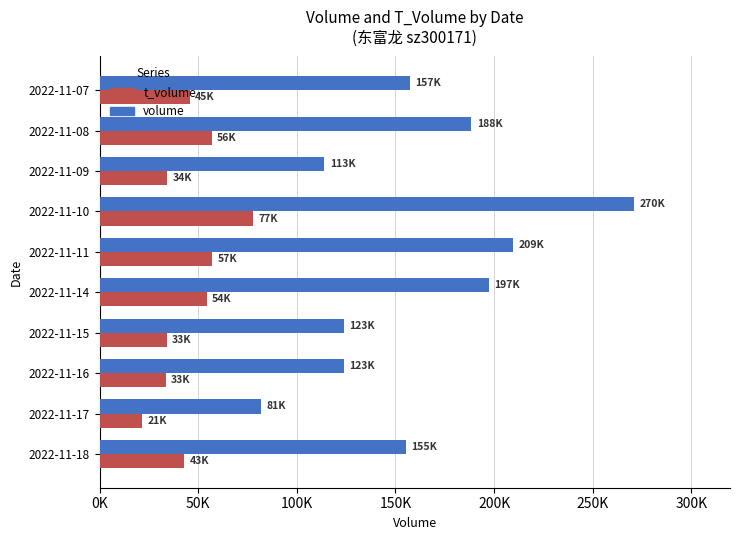

Which series has the largest range (max minus min)?

volume